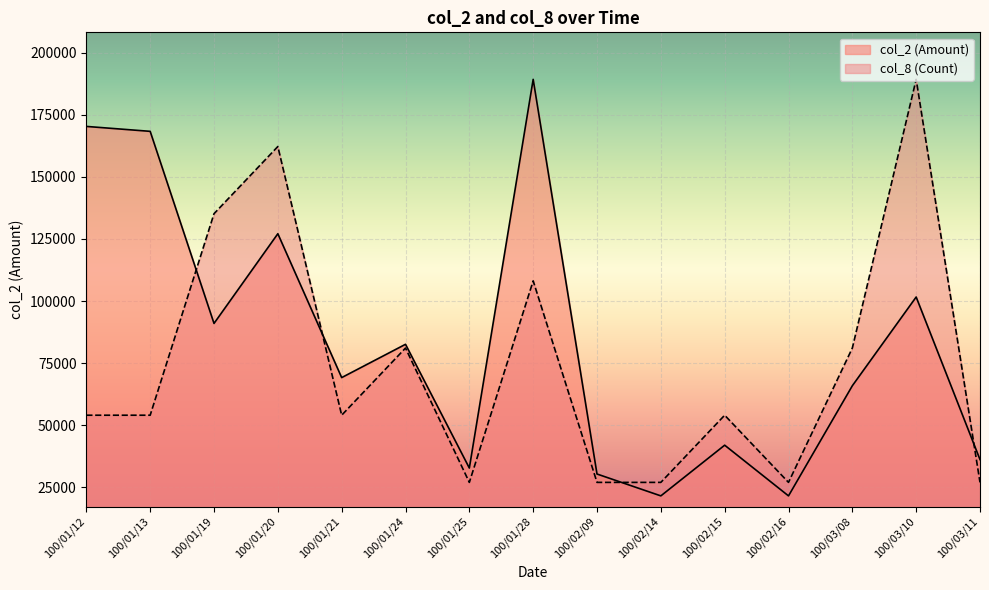

Which series ends up on top after the final intersection of col_2 (Amount) and col_8 (Count)?

col_2 (Amount)